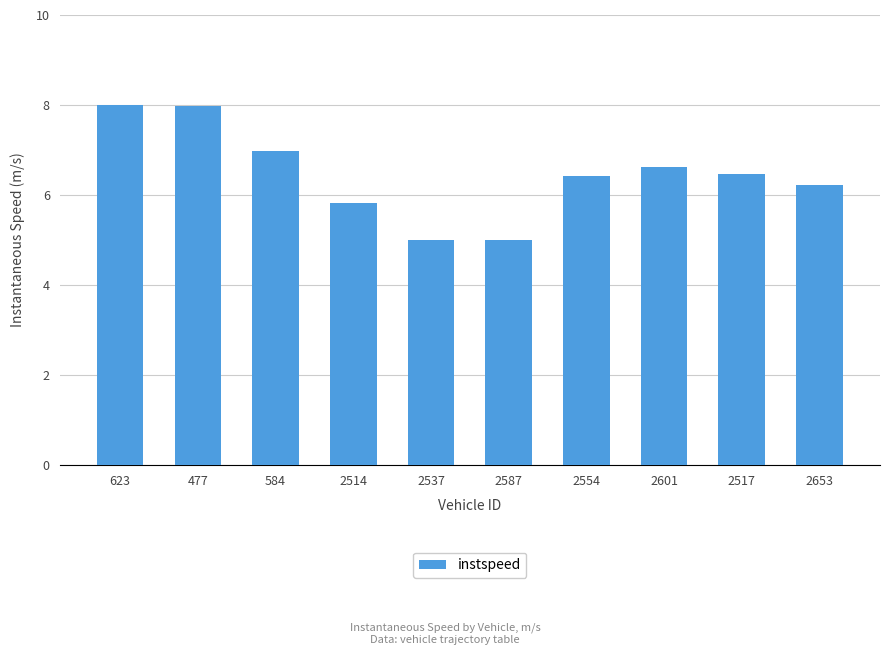

How many data points does each series have?

10